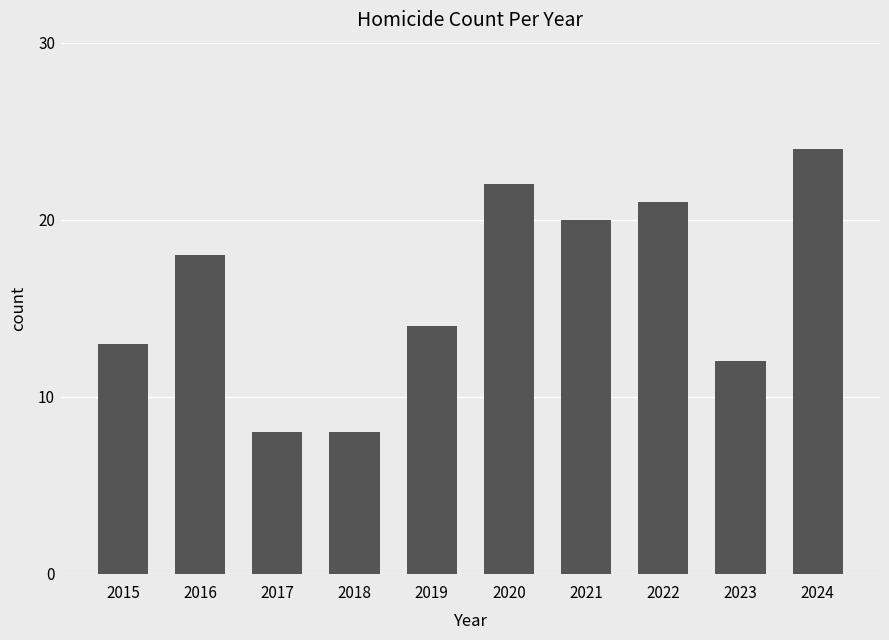

What is the sum of the values at 2024 and 2018?

32